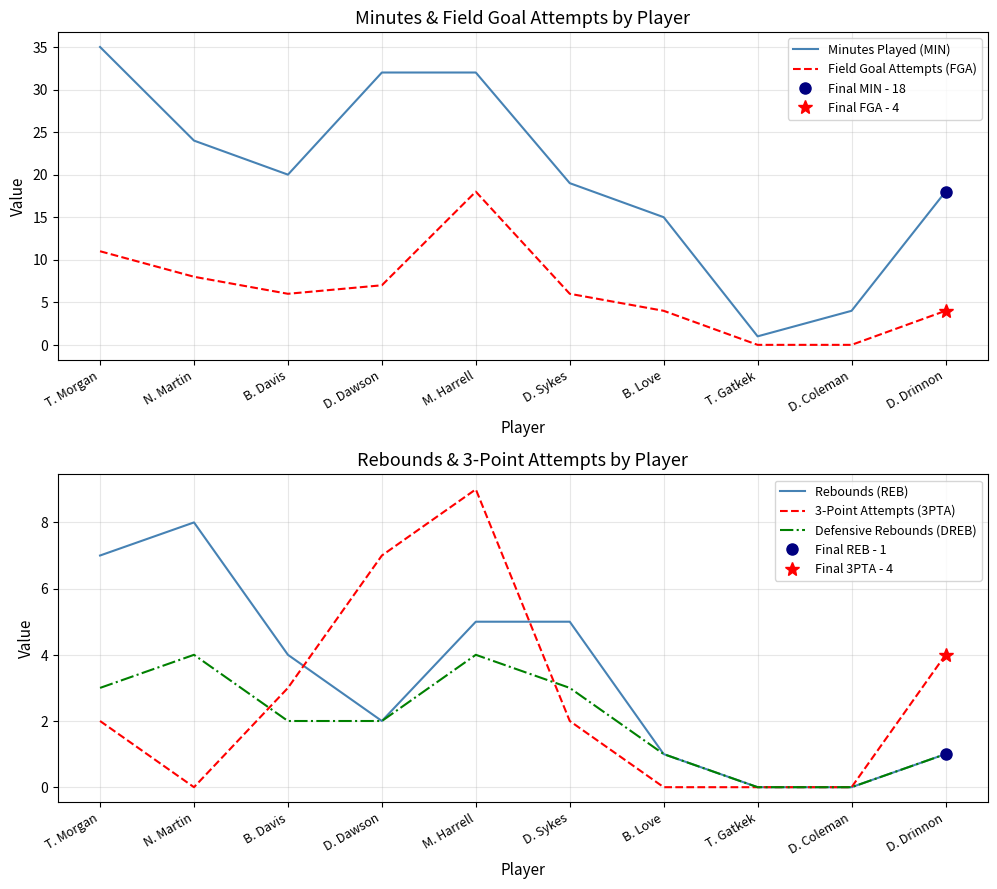

True or false: Field Goal Attempts (FGA) and Rebounds (REB) cross at least once.

False